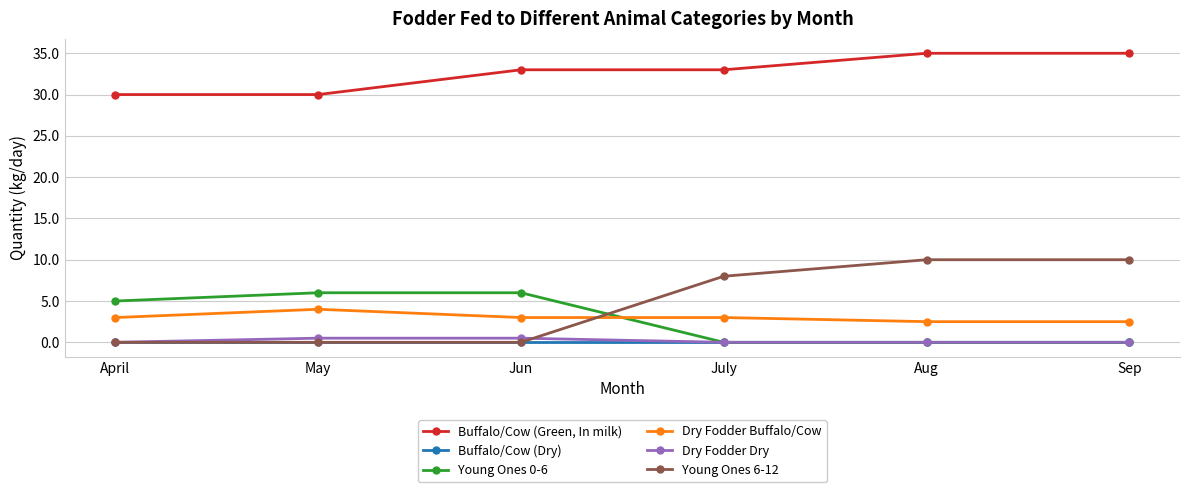

Is the value of Young Ones 0-6 at July greater than the value of Buffalo/Cow (Green, In milk) at May?

No